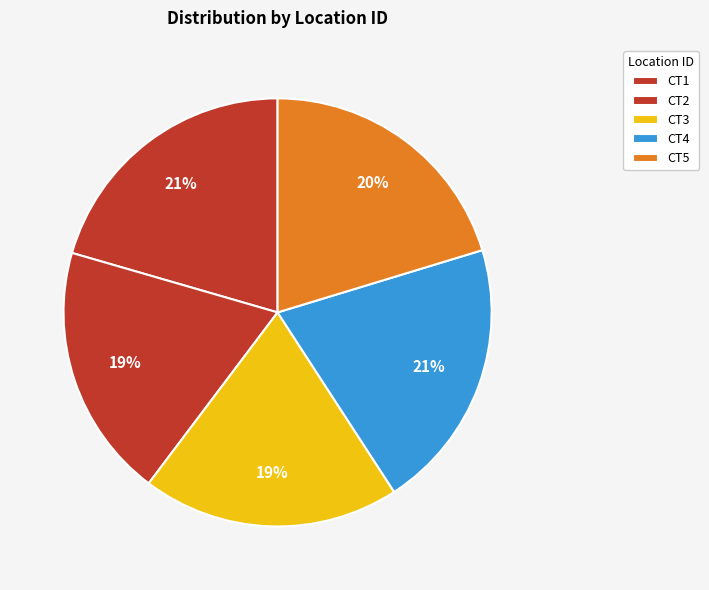

How many segments does this pie chart have?

5